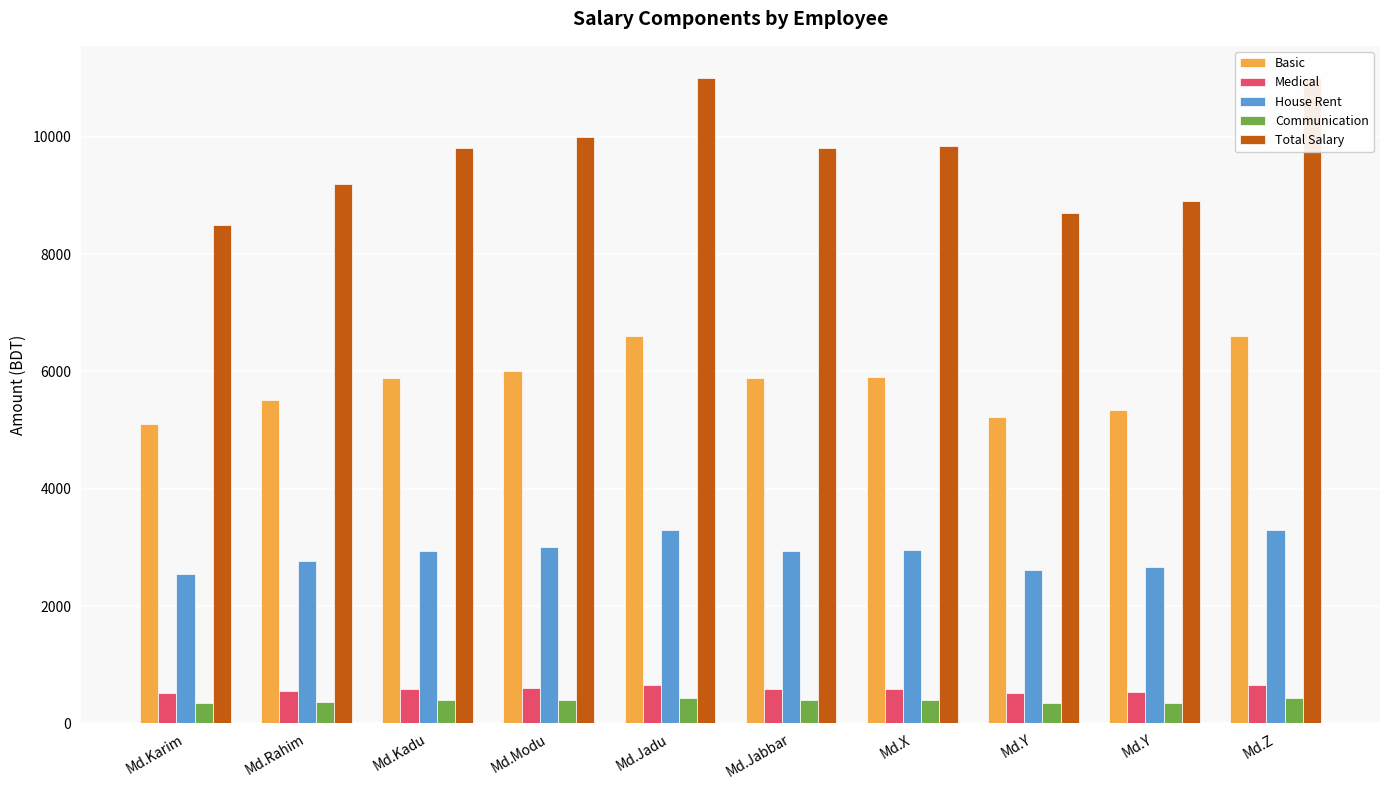

What is the average value of the Communication series?

387